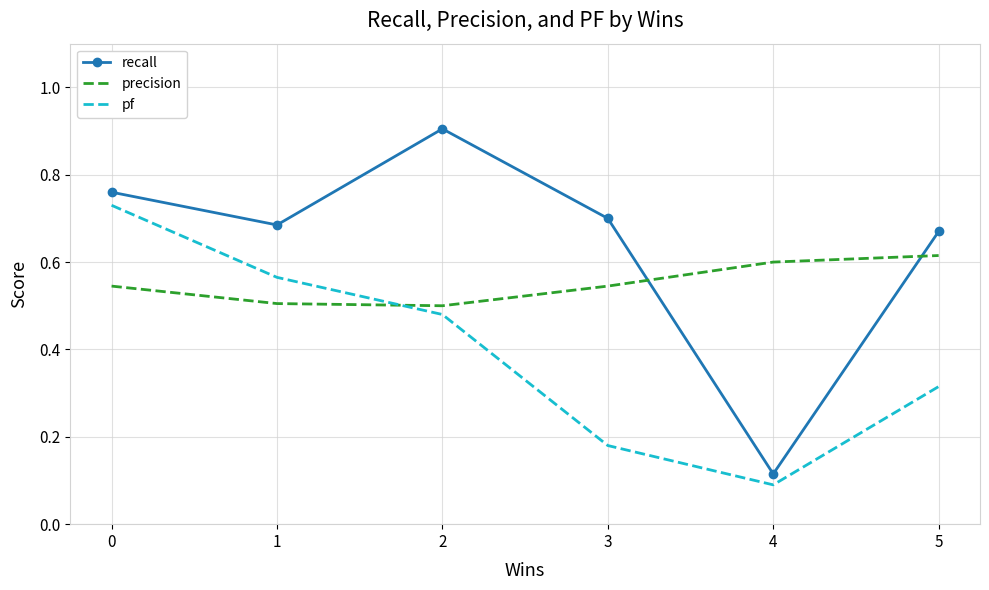

The value of pf at 5 is 0.2. True or false?

False